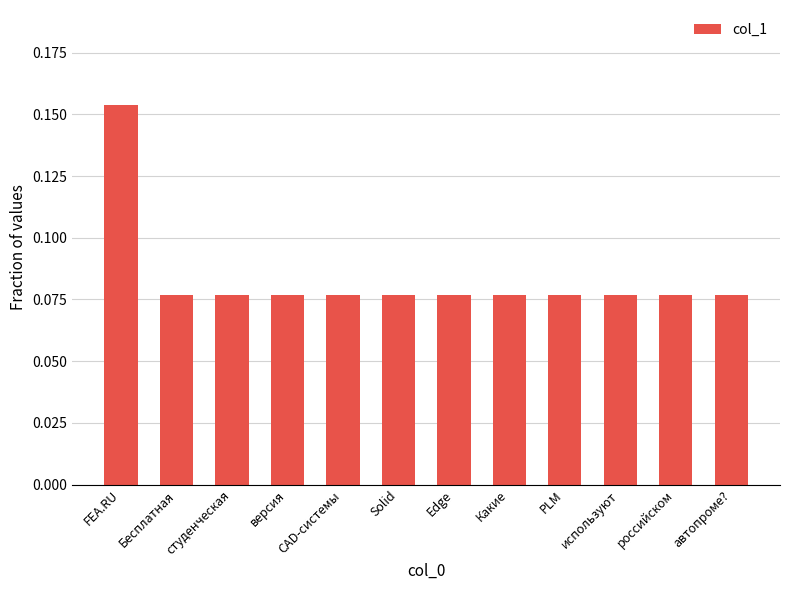

How many values are between 0 and 1?

12